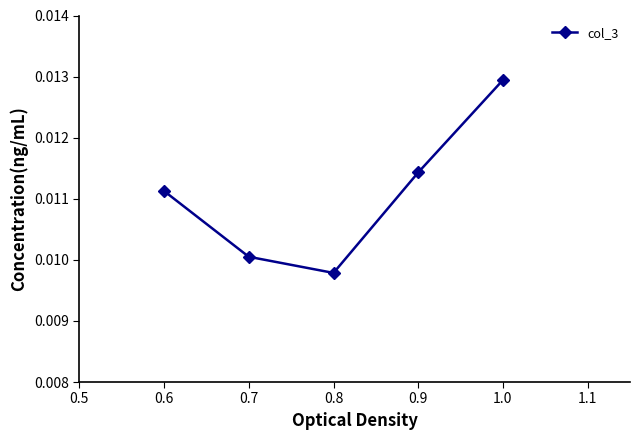

What is the sum of all values?

0.1